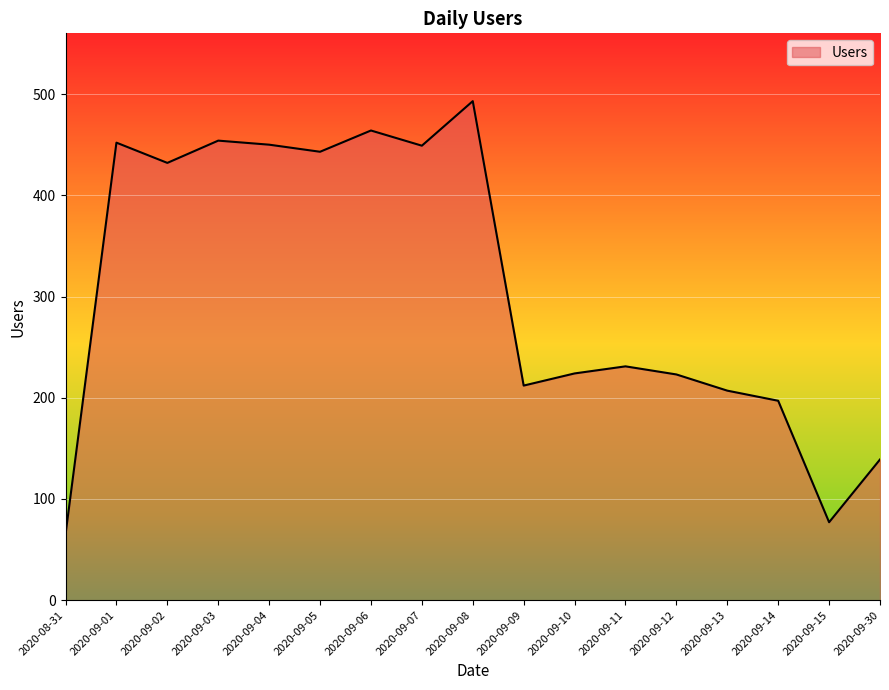

The value at 2020-09-04 is 450. True or false?

True